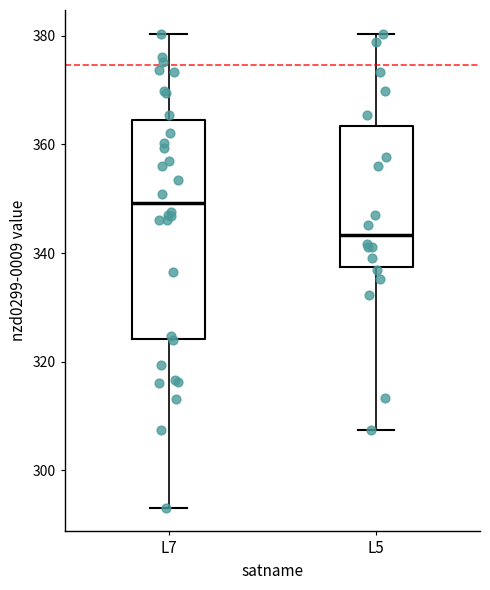

Which box is the tallest, from its lower edge to its upper edge?

L7